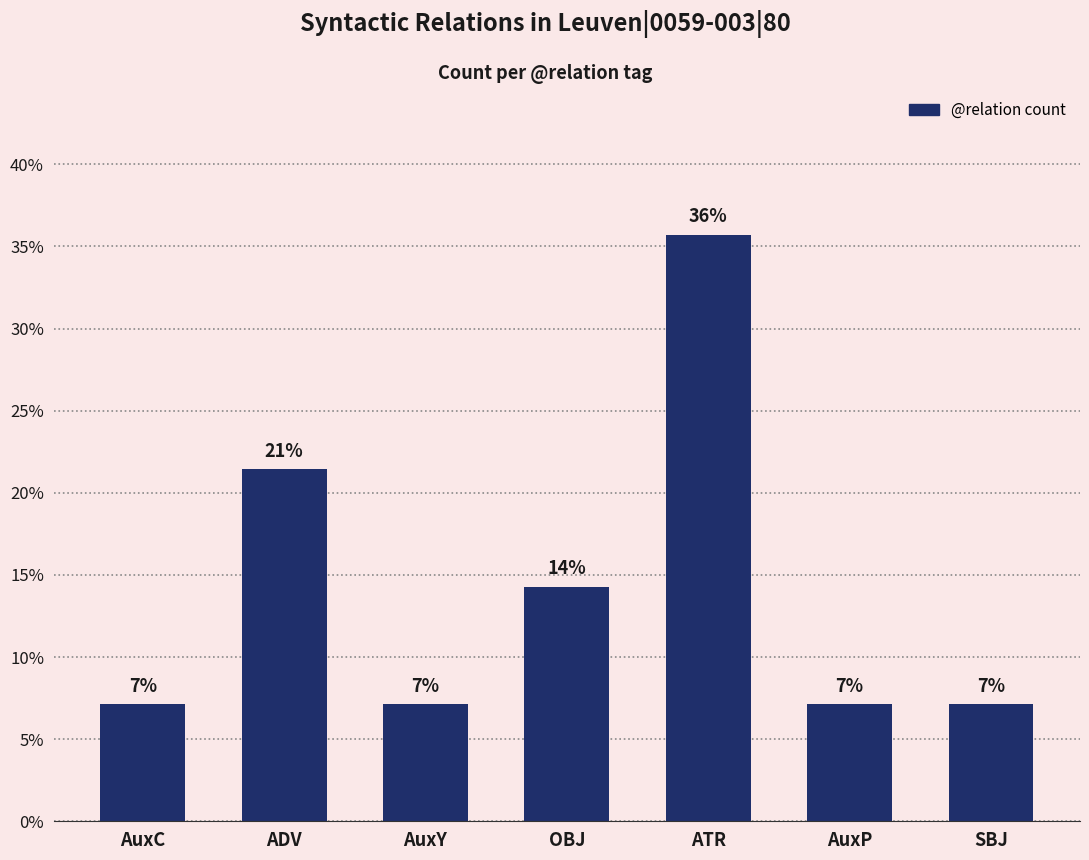

What is the change in value from AuxY to ATR?

+28.6